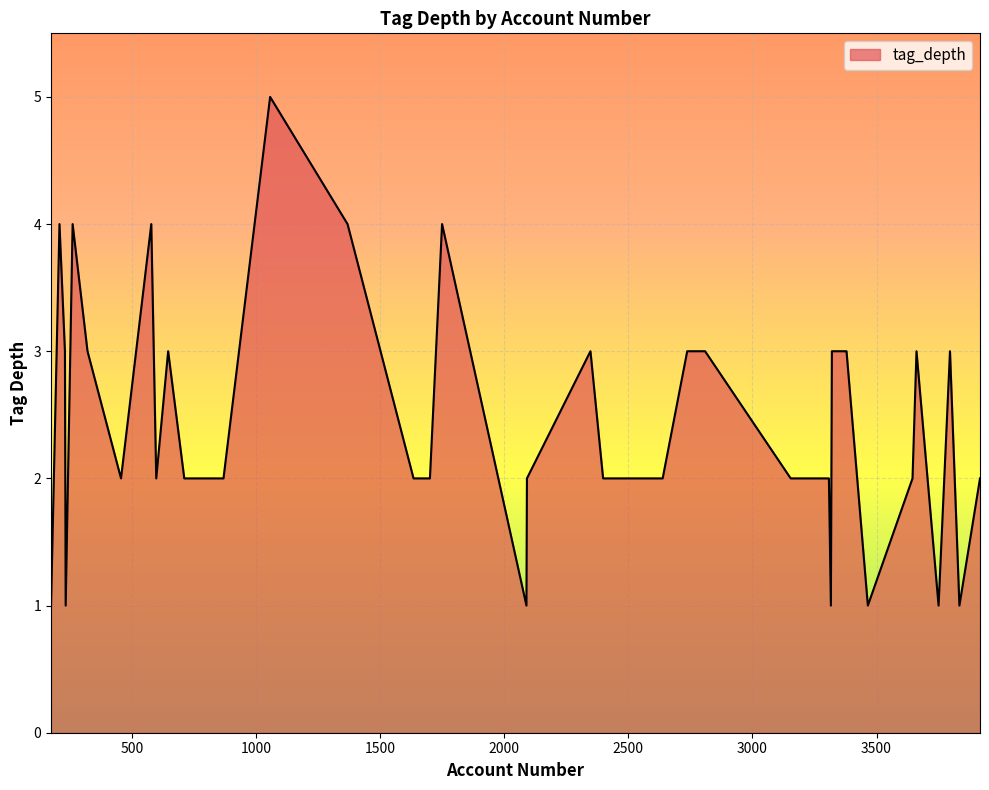

What is the maximum value shown in the chart?

5